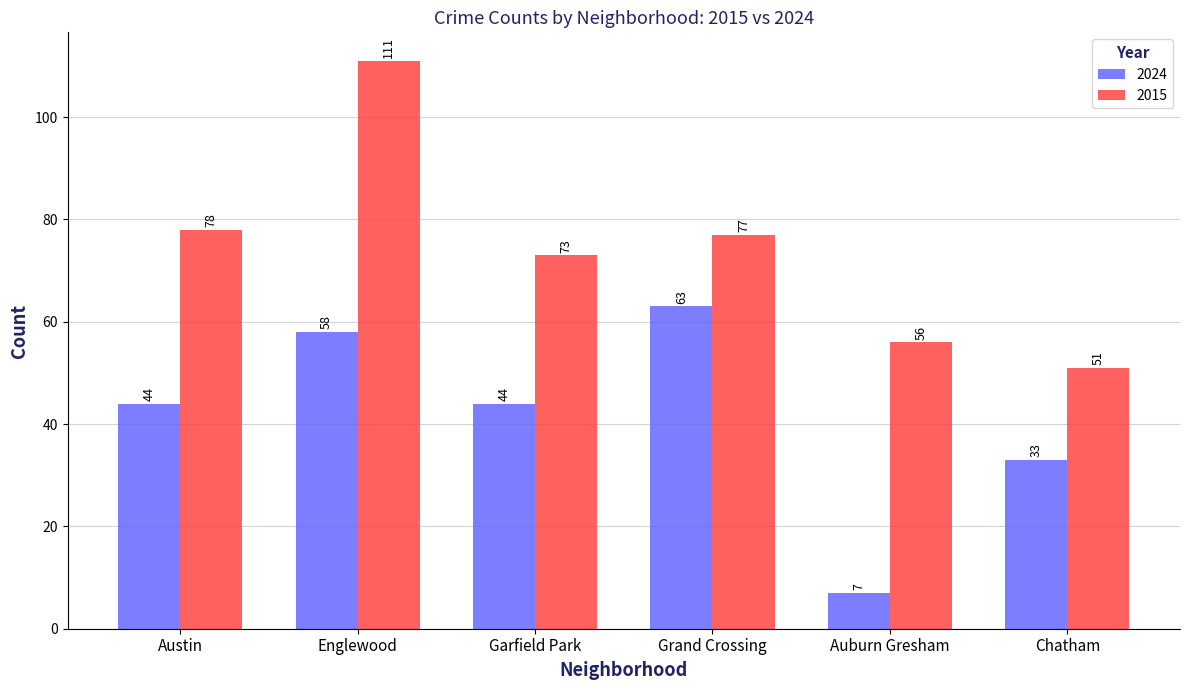

Where is 2015 nearest to the value 81?

Austin